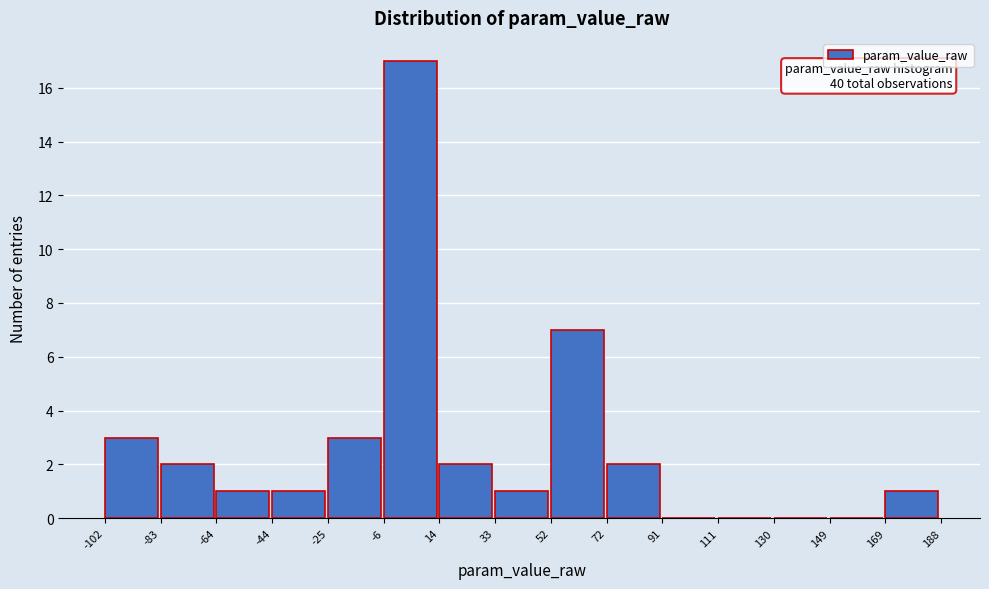

Which range on the x-axis has the tallest bar?

-6 to 14